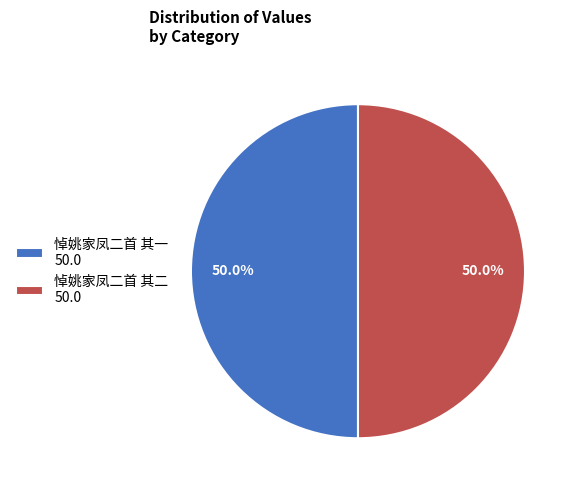

Combined, what portion of the pie is 悼姚家凤二首 其一 50.0 and 悼姚家凤二首 其二 50.0?

100.0%